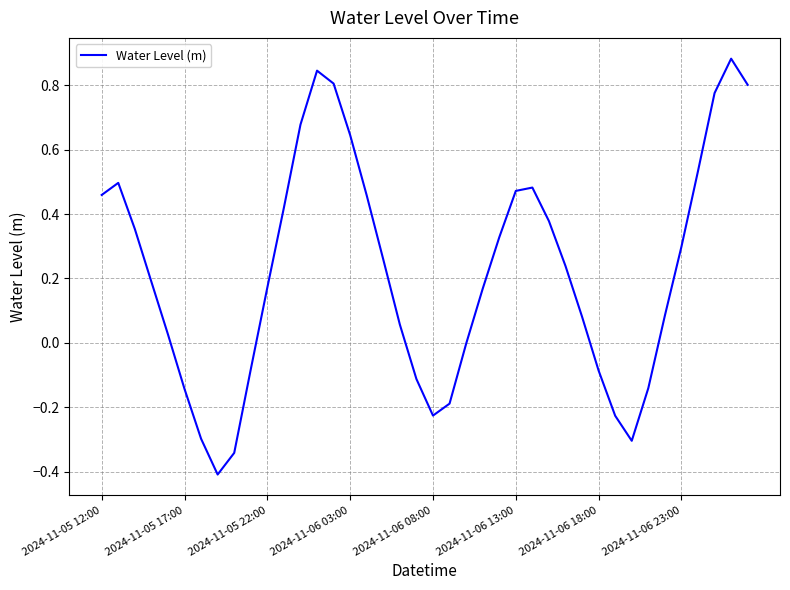

What is the smallest value displayed?

-0.4